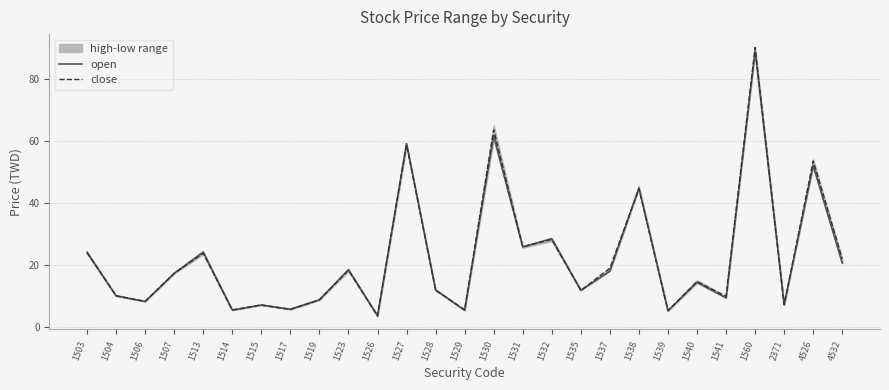

Is the value of open at 1506 greater than the value of close at 1515?

Yes